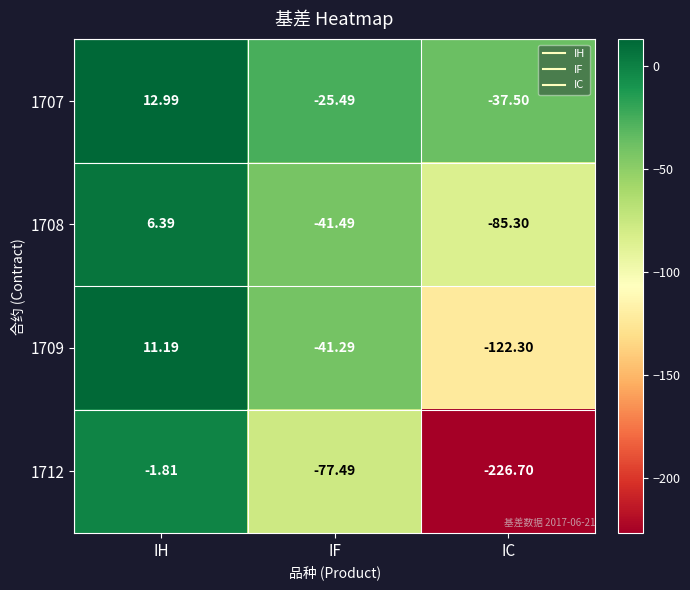

Between IF and IC, which series saw the biggest shift?

1712